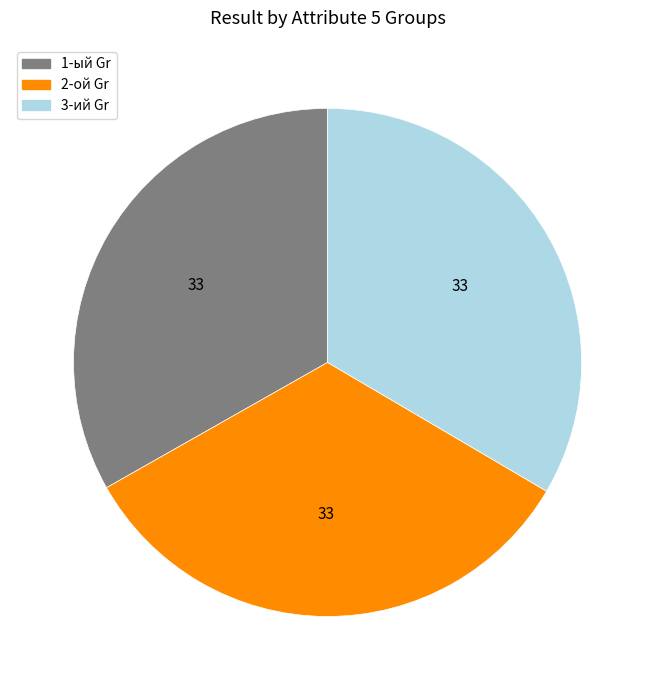

Approximately how many times larger is the value at 1-ый Gr compared to 2-ой Gr?

1.0